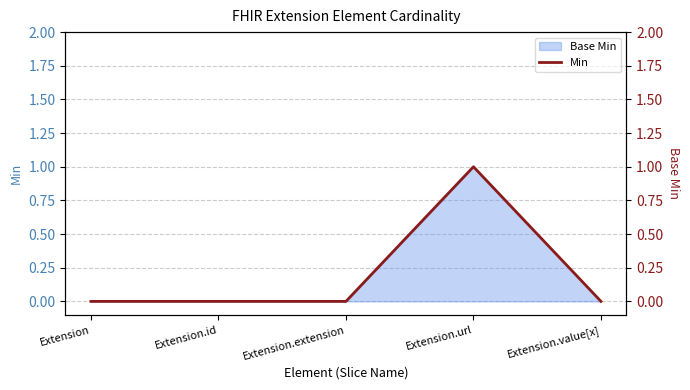

Reading right to left, what are all the values shown in this chart?

0	1	0	0	0